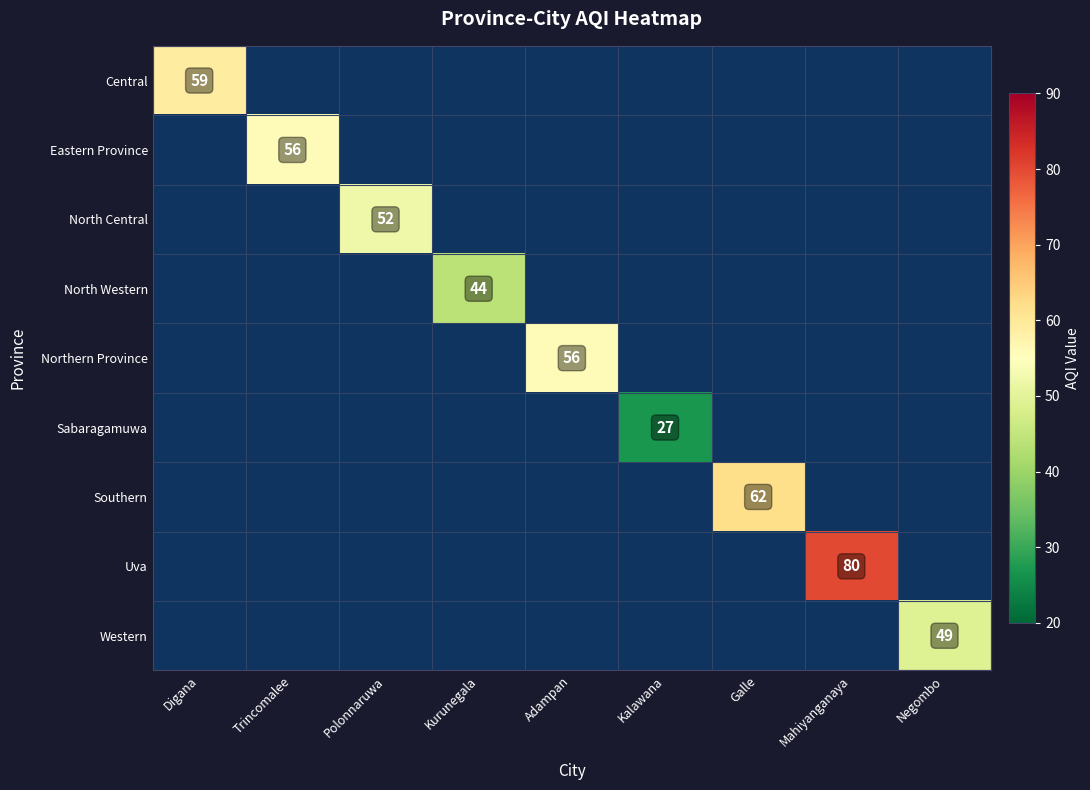

At how many categories does at least one series exceed 73?

1